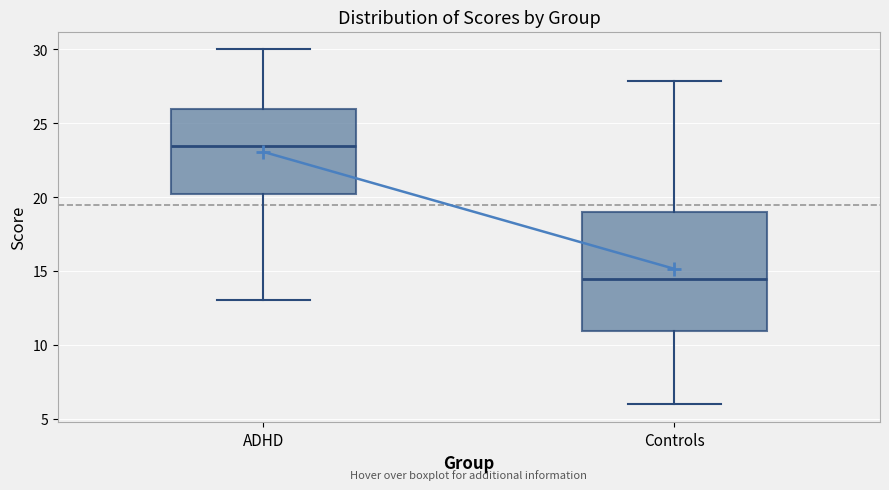

Comparing the boxes themselves (not the whiskers), which one is the tallest?

Controls